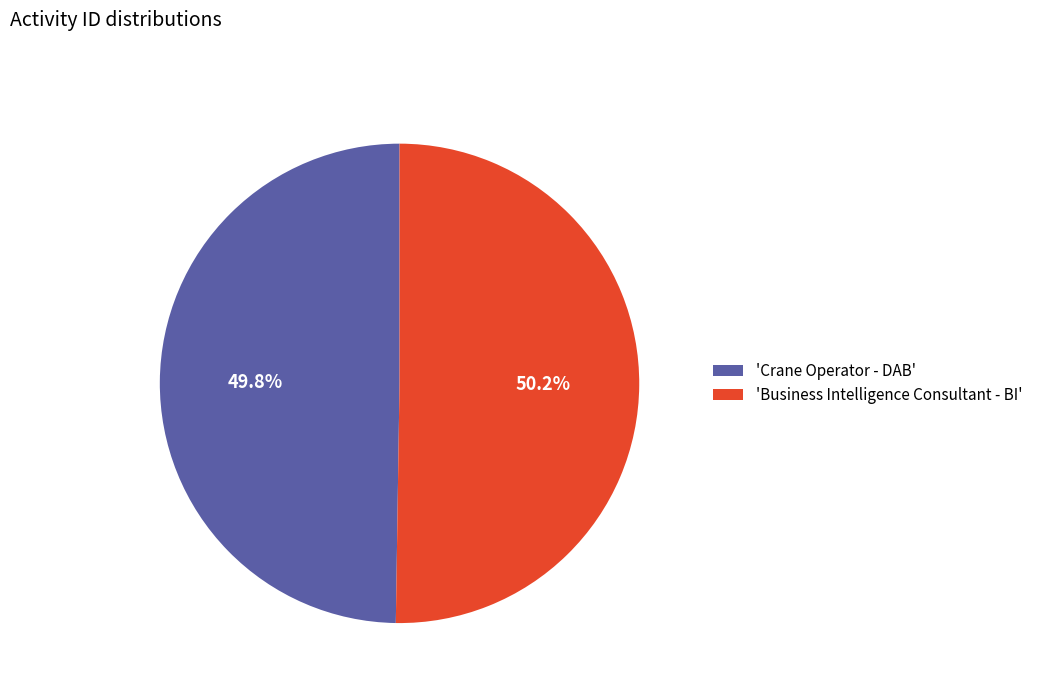

Count the number of slices in the pie.

2